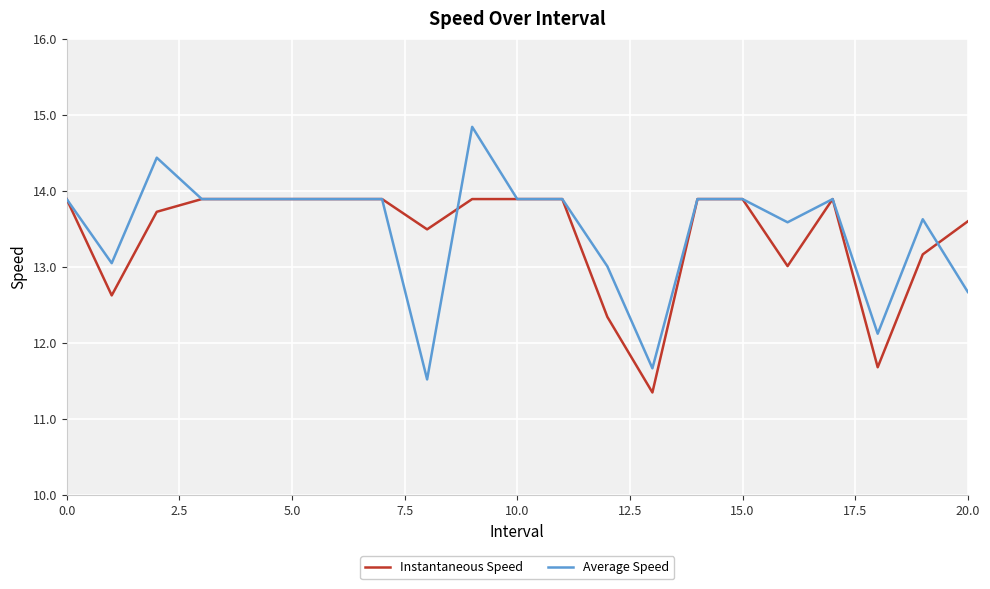

Does the chart have visible grid lines?

Yes